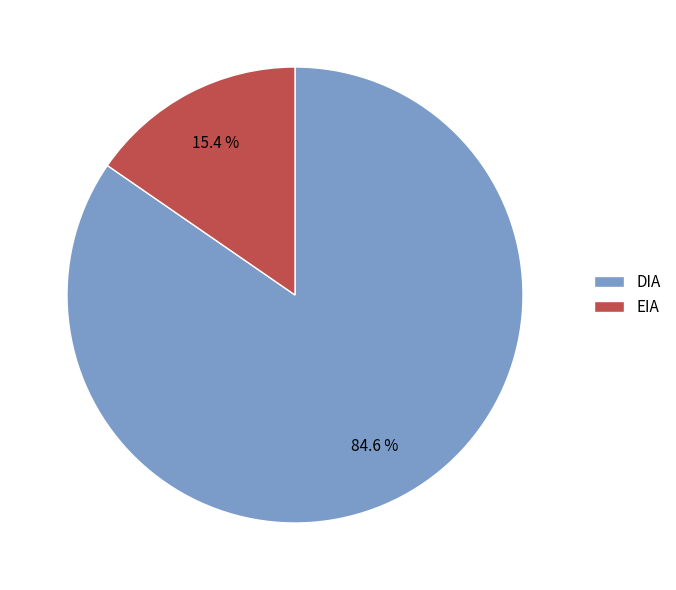

To the nearest percent, what percentage of the pie is DIA?

85%